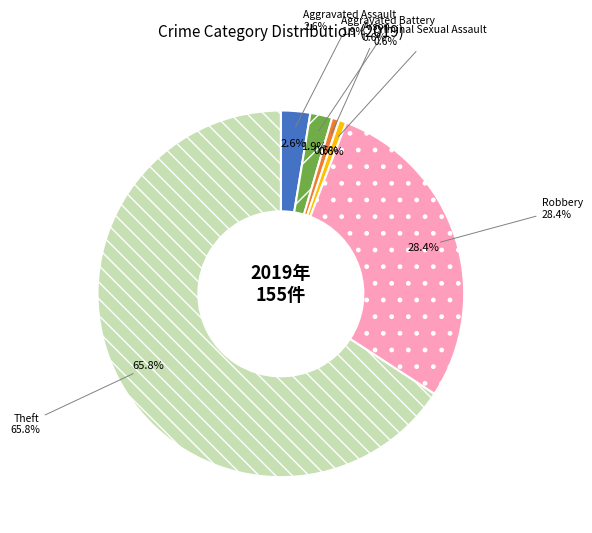

Combined, what portion of the pie is Robbery and Arson?

29.0%